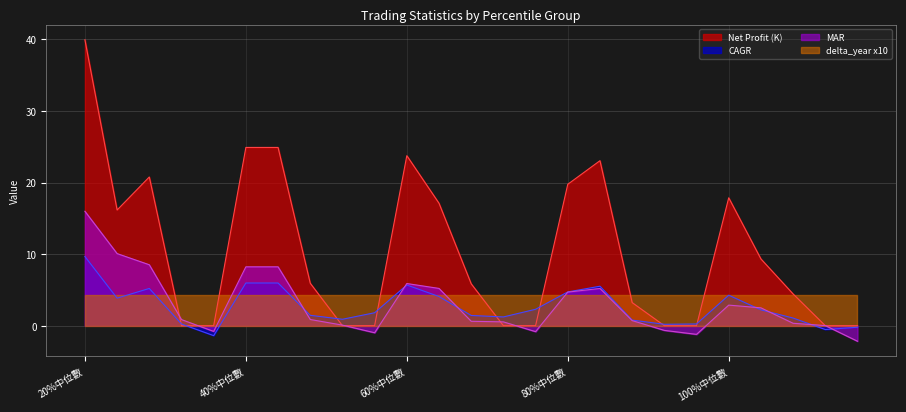

At which label does CAGR first exceed 1?

20%中位數